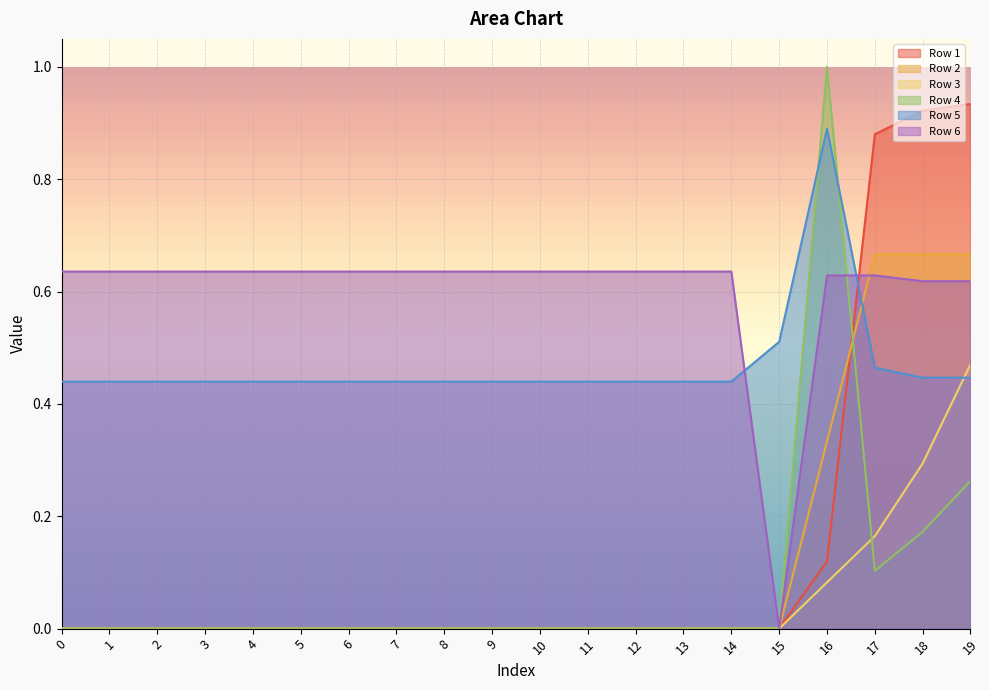

How many lines are shown in the chart?

6